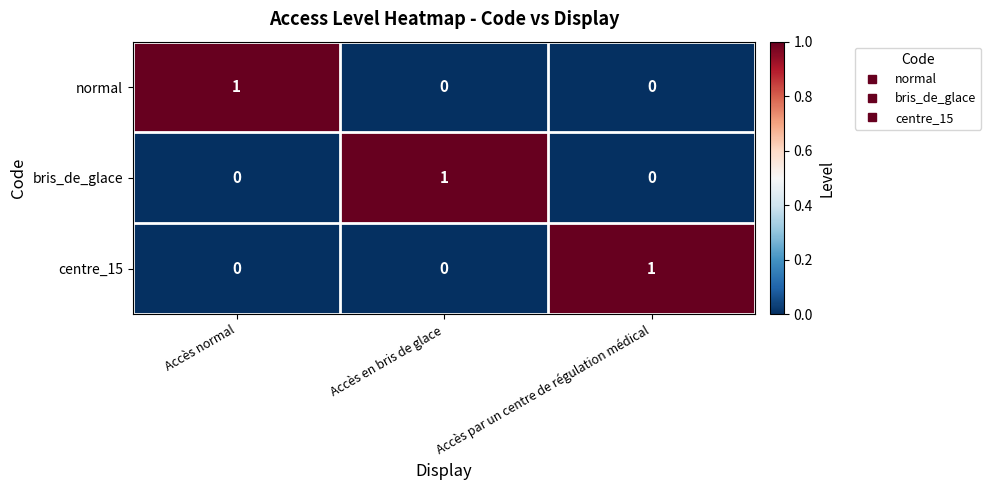

True or false: normal has a value of 1 at Accès normal.

True